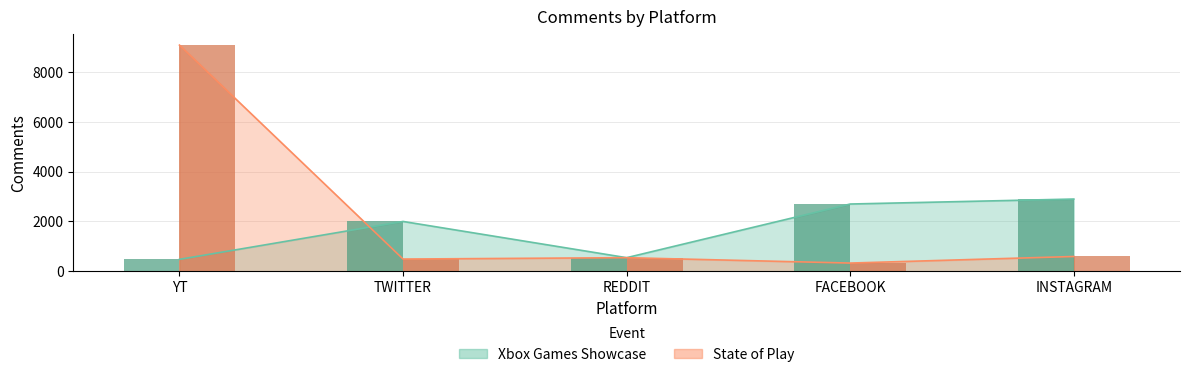

What is the total value across all series at REDDIT?

1090